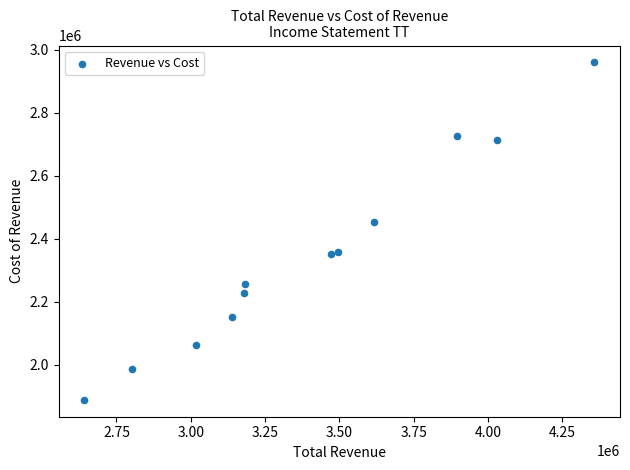

What Y value in the scatter plot is closest to 2424000?

2452600